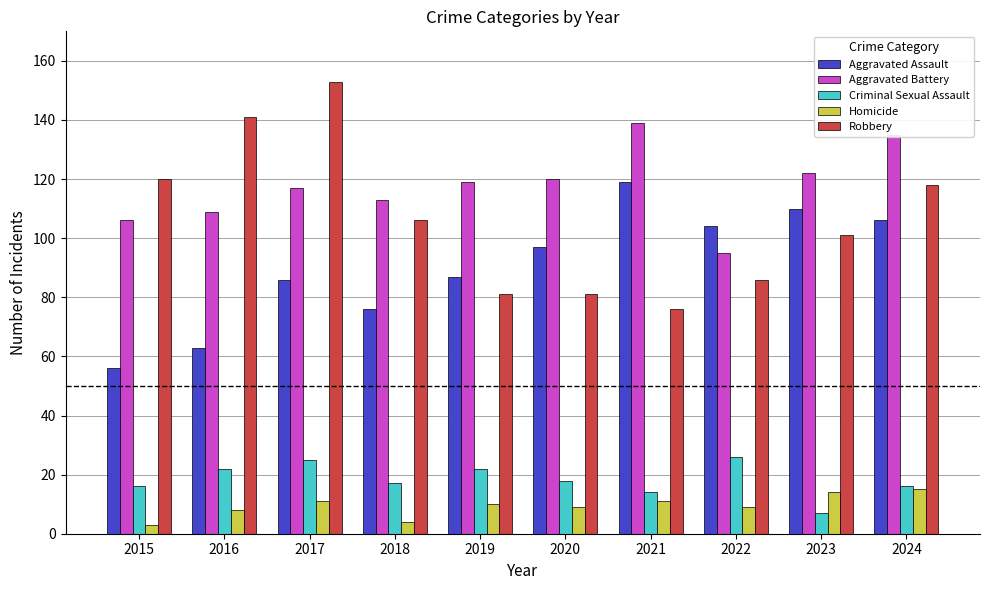

What is the total value across all series at 2024?

390